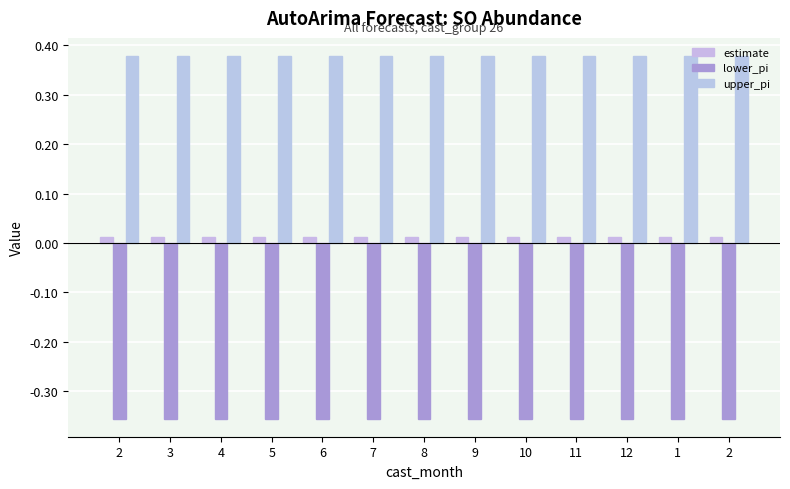

What is the greatest value displayed?

0.4